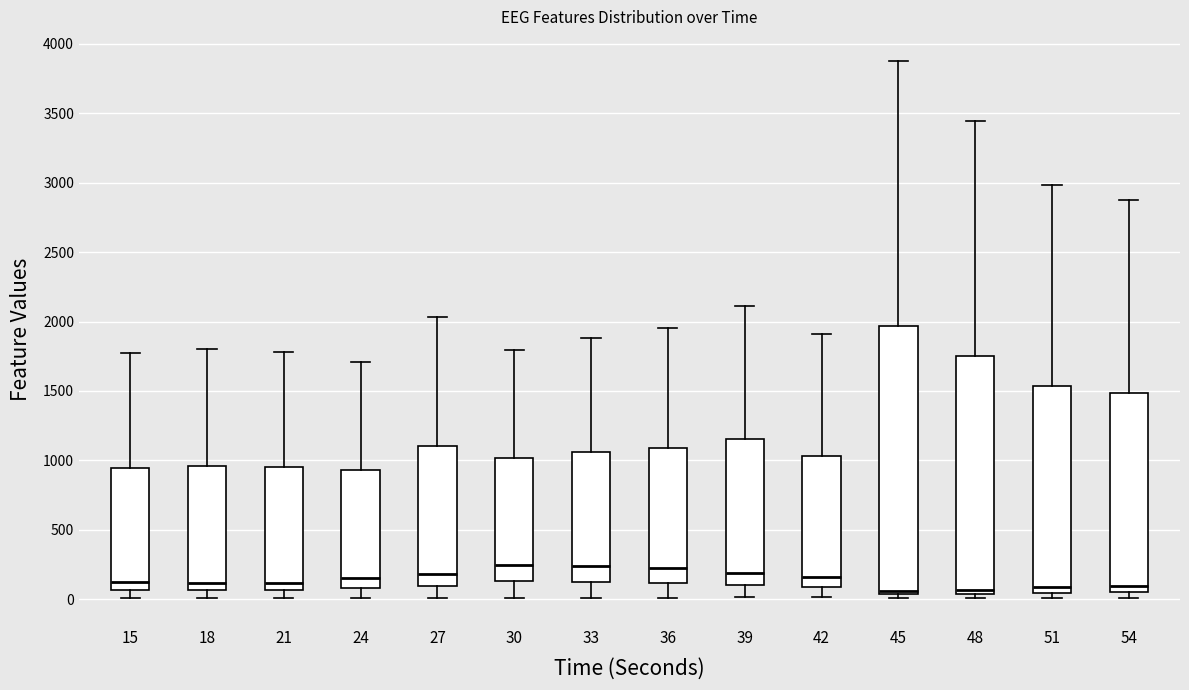

Reading left to right, read every box against the y-axis: the position of its median line, the range the box covers, and the ends of its whiskers. The values are not printed on the chart, so give them approximately, as read against the axis.

15: median 100, box 50 to 950, whiskers 0 to 1750
18: median 100, box 50 to 950, whiskers 0 to 1800
21: median 100, box 50 to 950, whiskers 0 to 1800
24: median 150, box 100 to 950, whiskers 0 to 1700
27: median 200, box 100 to 1100, whiskers 0 to 2050
30: median 250, box 150 to 1000, whiskers 0 to 1800
33: median 250, box 150 to 1050, whiskers 0 to 1900
36: median 200, box 100 to 1100, whiskers 0 to 1950
39: median 200, box 100 to 1150, whiskers 0 to 2100
42: median 150, box 100 to 1050, whiskers 0 to 1900
45: median 50 (just above the box's lower edge), box 50 to 1950, whiskers 0 to 3900
48: median 50 (just above the box's lower edge), box 50 to 1750, whiskers 0 to 3450
51: median 100, box 50 to 1550, whiskers 0 to 3000
54: median 100, box 50 to 1500, whiskers 0 to 2900